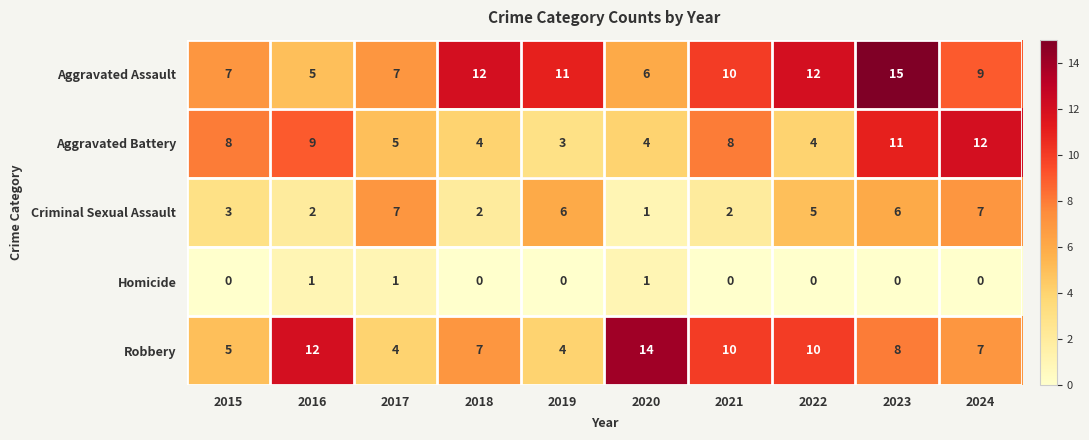

Is it true that Aggravated Assault equals 4 at 2019?

False